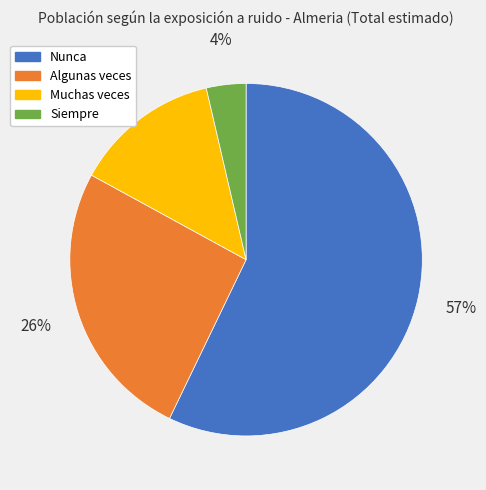

Which category accounts for the majority?

Nunca